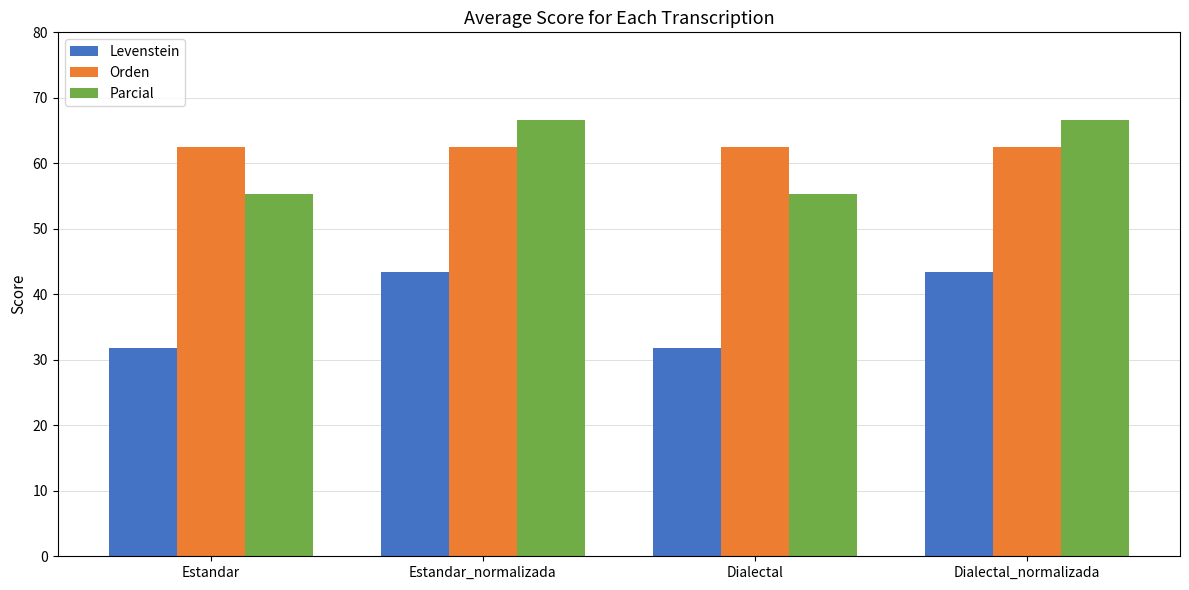

What is the difference between the Parcial values at Estandar and Dialectal_normalizada?

11.4